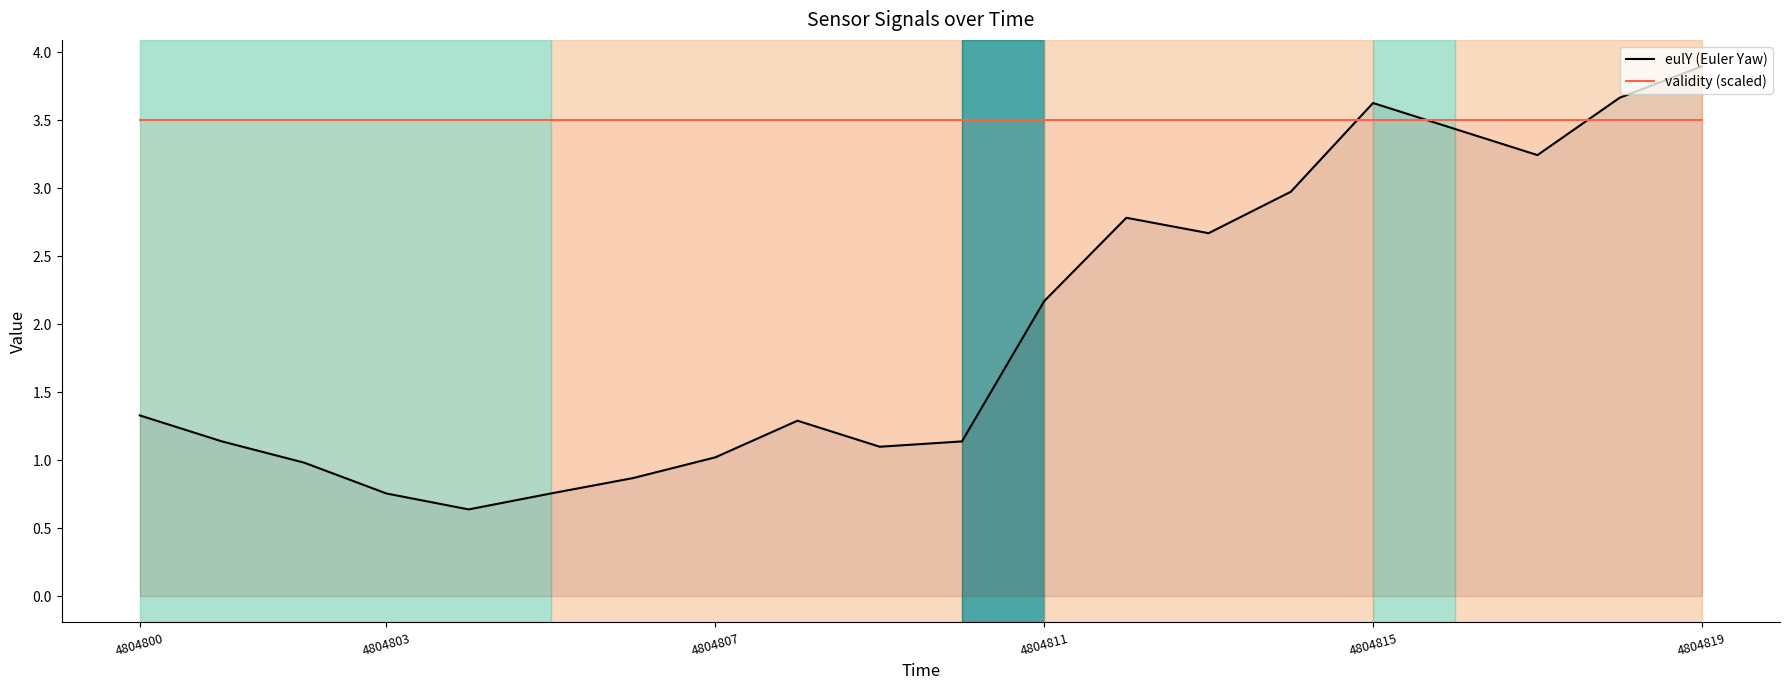

Is the value of eulY (Euler Yaw) at 4804815 greater than the value of validity (scaled) at 4804819?

Yes